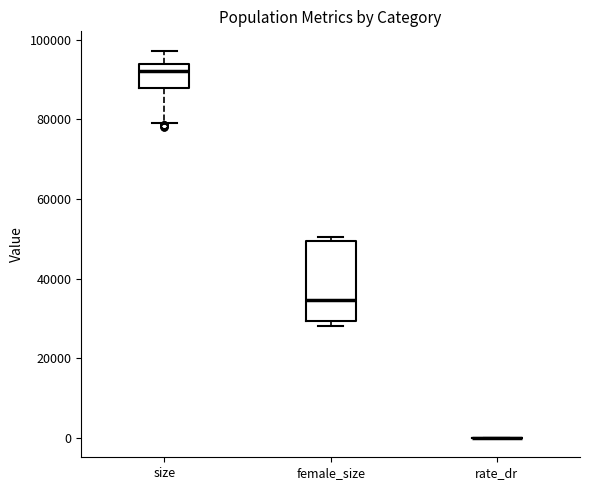

Where is the upper edge of the box for female_size on the y-axis? The values are not printed on the chart, so give them approximately, as read against the axis.

50000